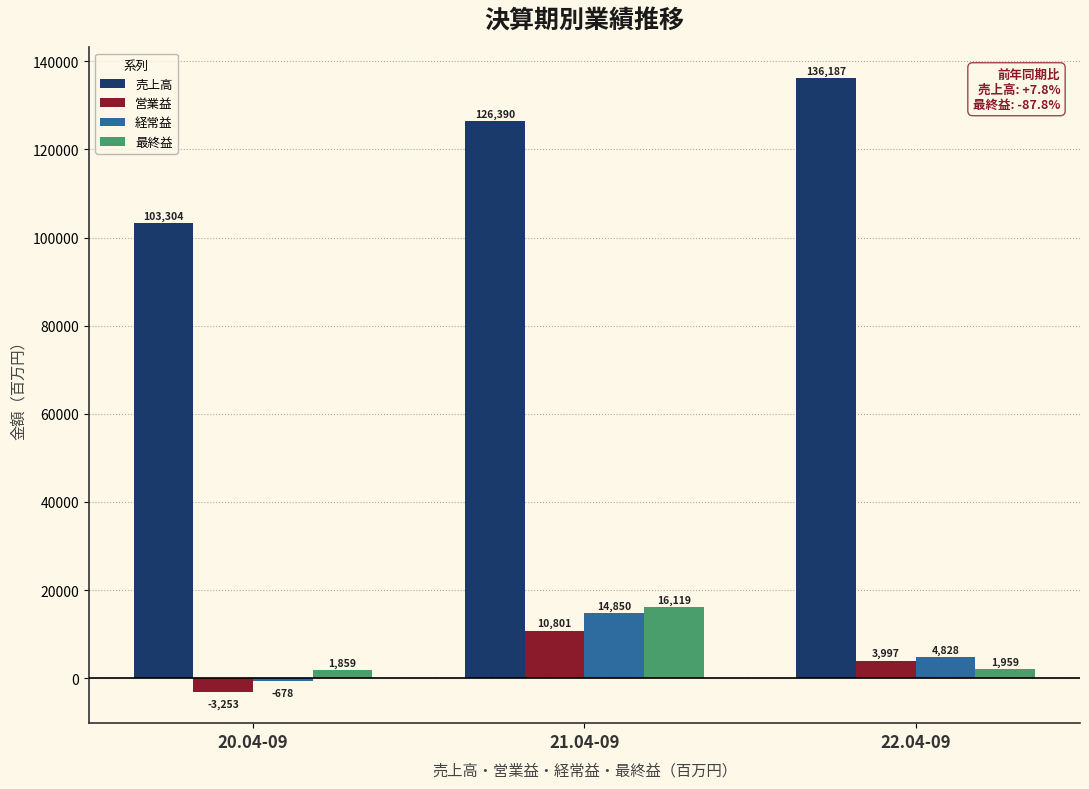

Rank the series by their maximum value, from highest to lowest.

売上高, 最終益, 経常益, 営業益